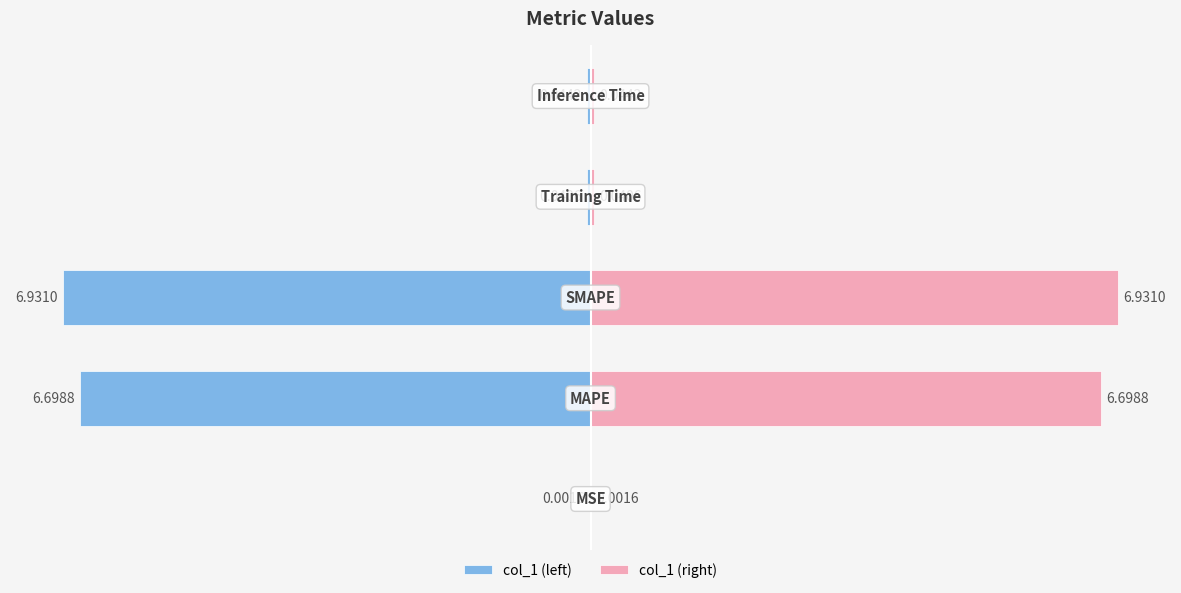

How many bars are there in total?

10